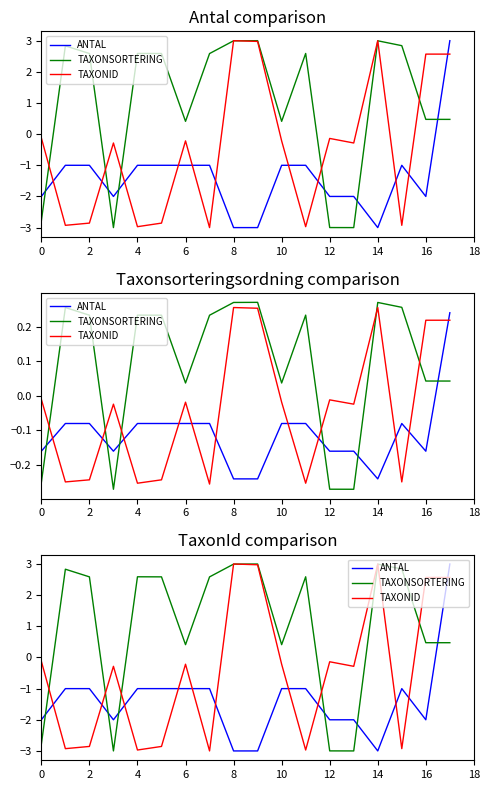

How many values in the TAXONSORTERING series exceed 2?

10